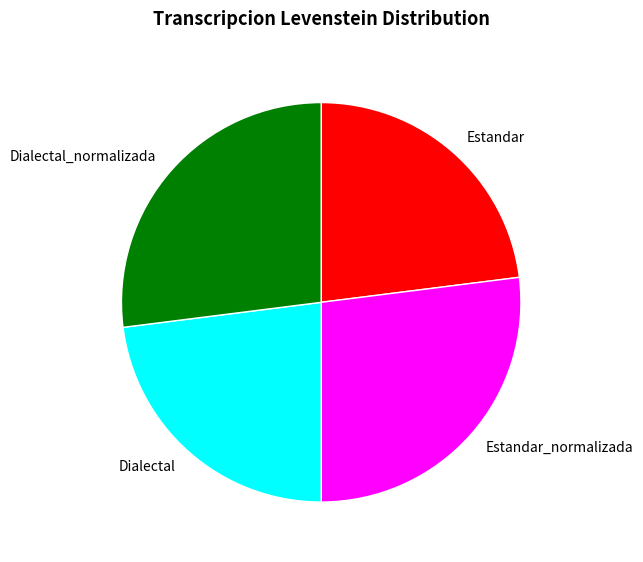

Is there a majority slice in this chart?

No